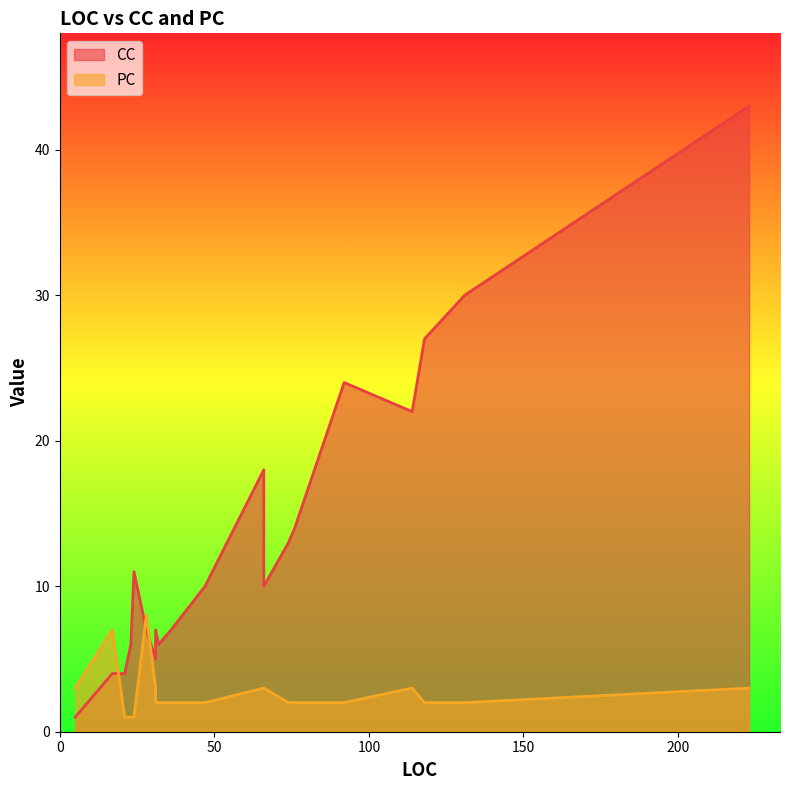

The value of CC at 114 is 22. True or false?

True